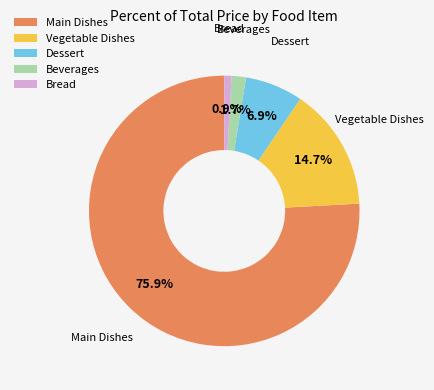

Is there a majority slice in this chart?

Yes